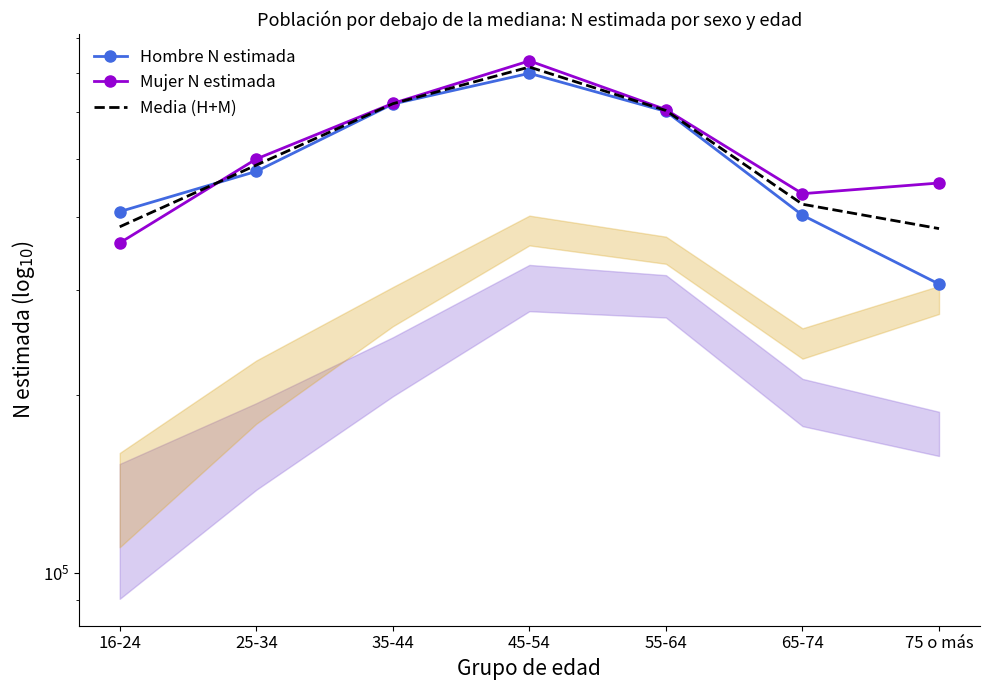

What is the total value across all series at 35-44?

1861810.5